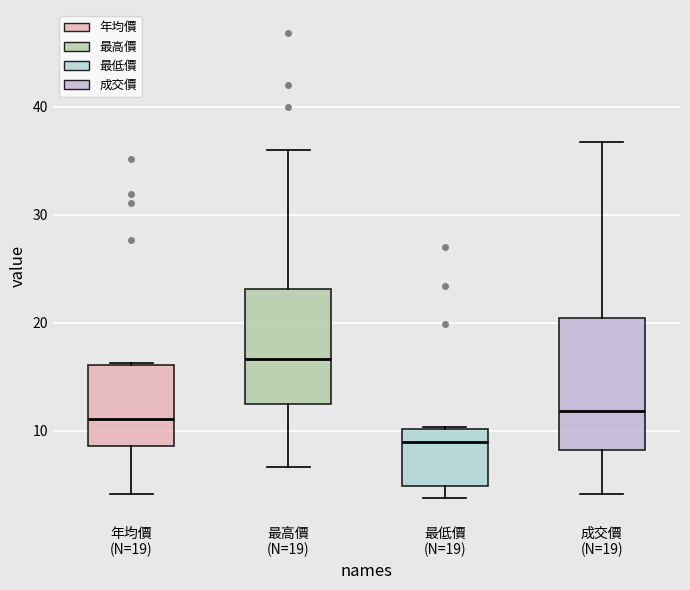

Comparing the boxes themselves (not the whiskers), which one is the tallest?

成交價 (N=19)